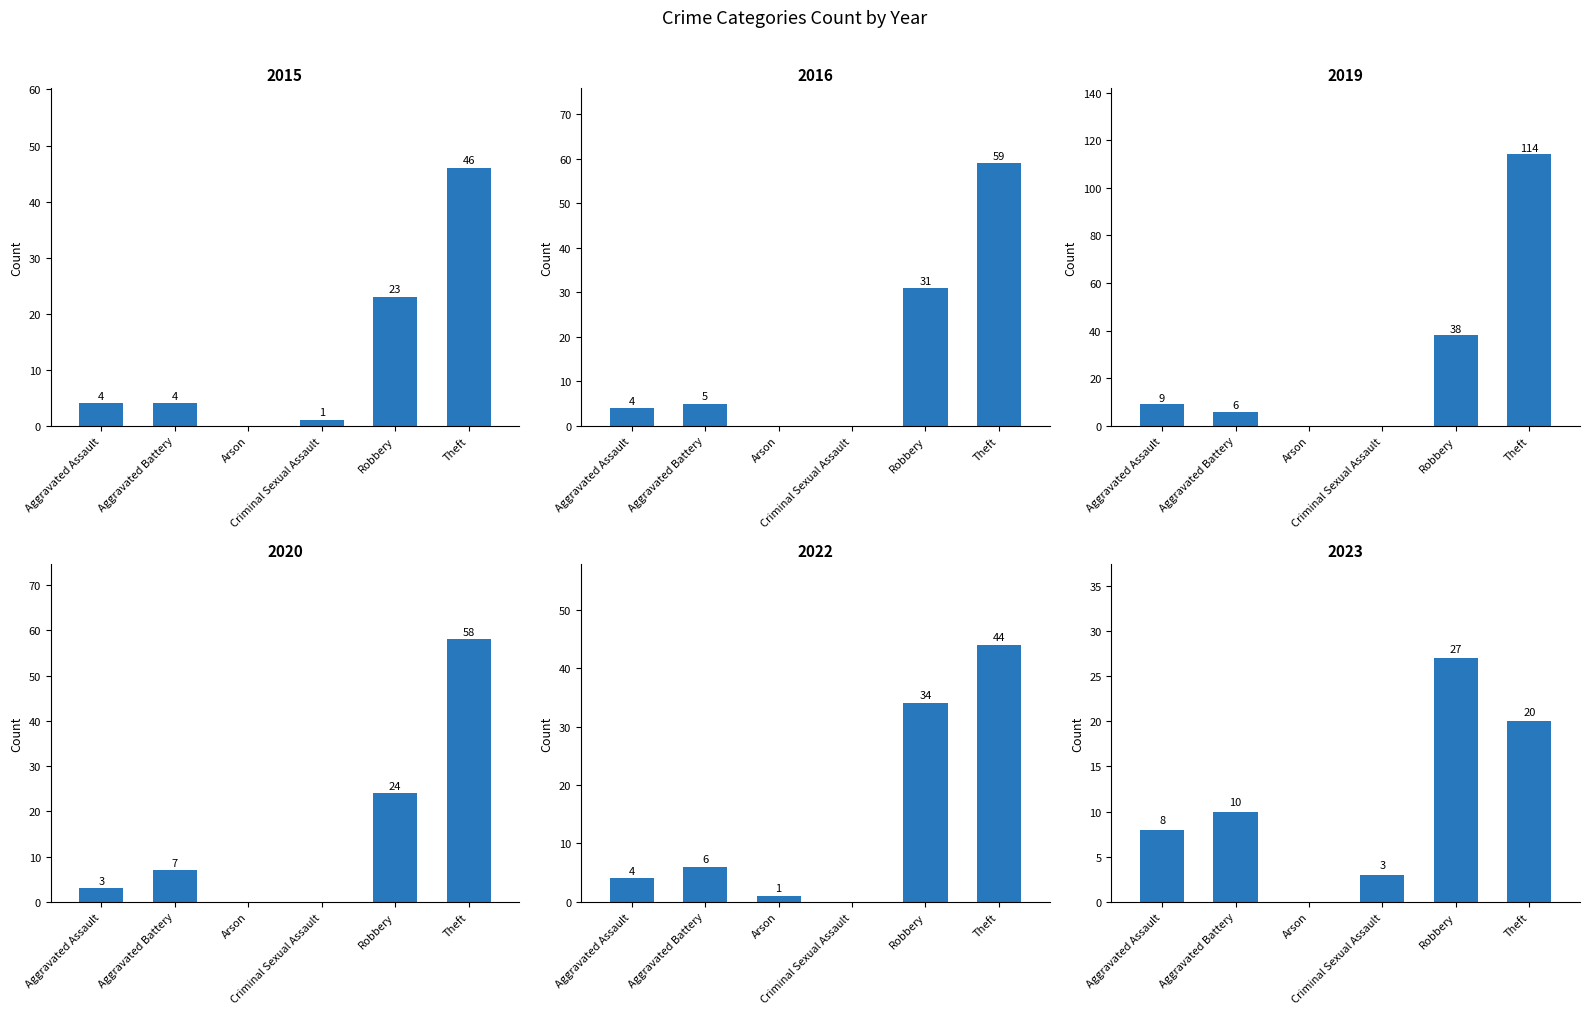

What are all the series names shown in the legend?

2015, 2016, 2019, 2020, 2022, 2023